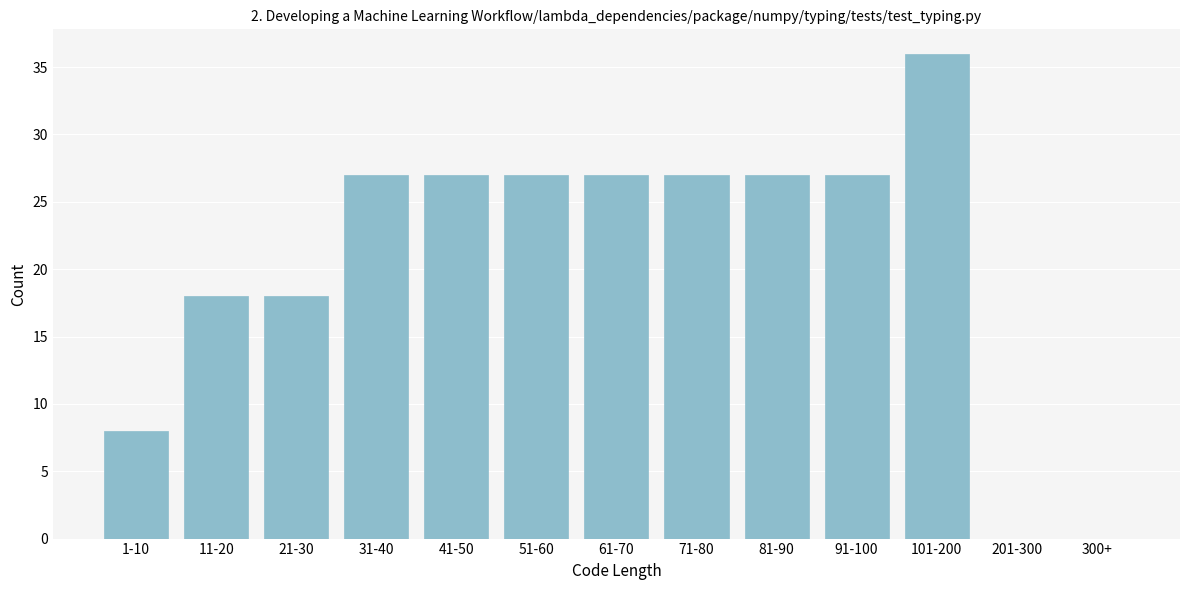

Reading right to left, what are all the values shown in this chart?

300+=0	201-300=0	101-200=36	91-100=27	81-90=27	71-80=27	61-70=27	51-60=27	41-50=27	31-40=27	21-30=18	11-20=18	1-10=8